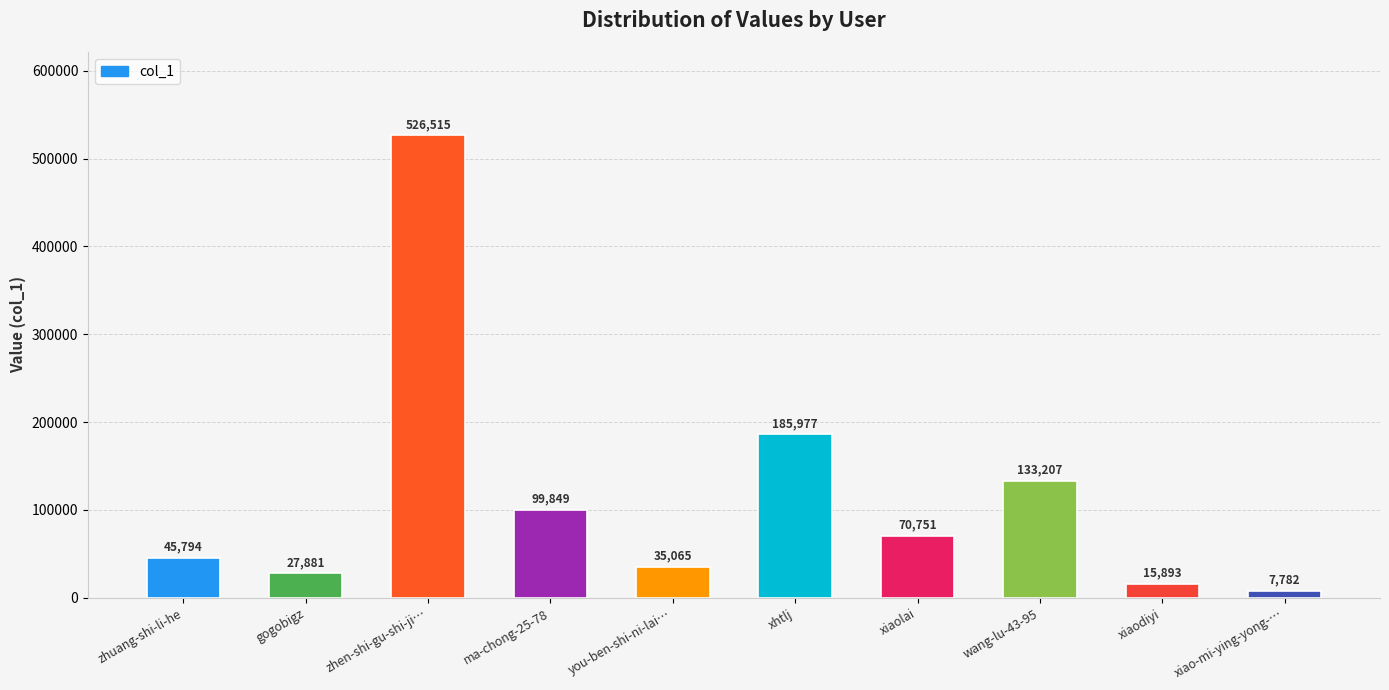

What is the average value?

114871